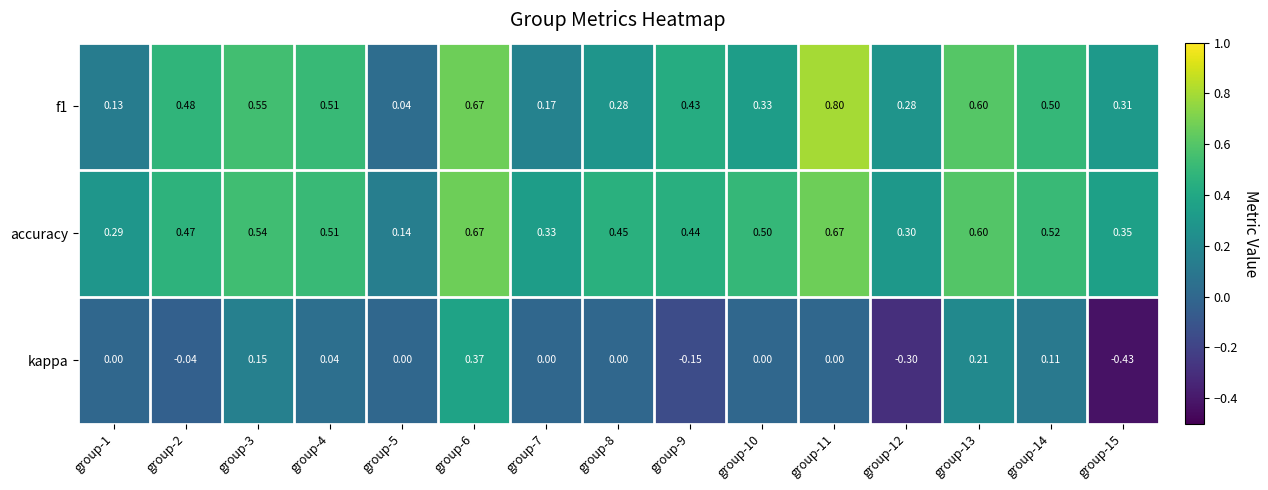

Is the value of kappa at group-12 greater than the value of f1 at group-10?

No